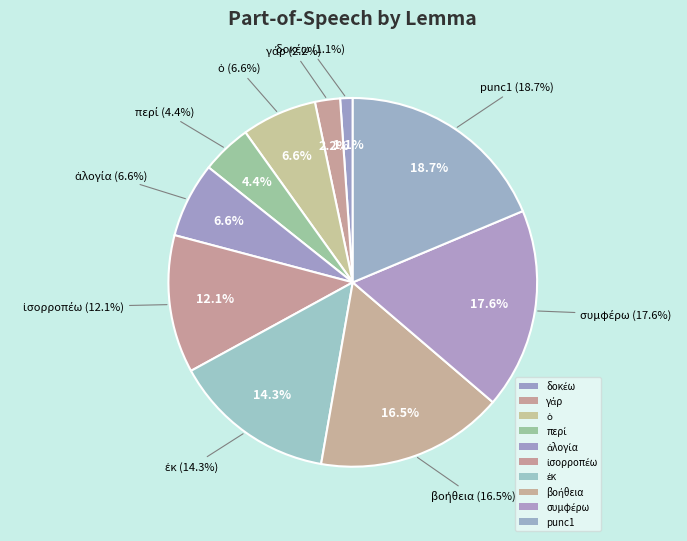

Approximately how many times larger is the value at γάρ compared to punc1?

0.1